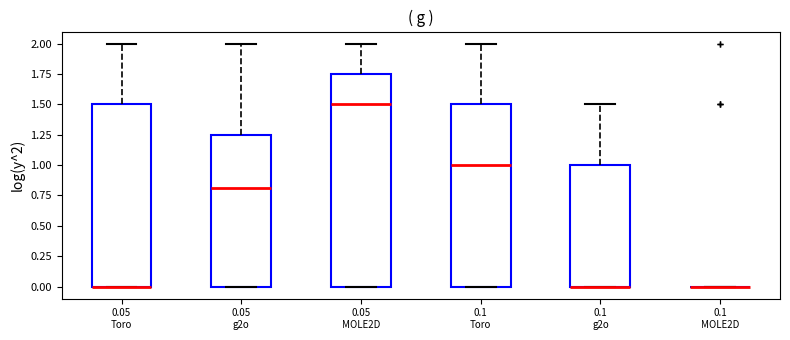

Comparing the boxes themselves (not the whiskers), which one is the tallest?

0.05 MOLE2D